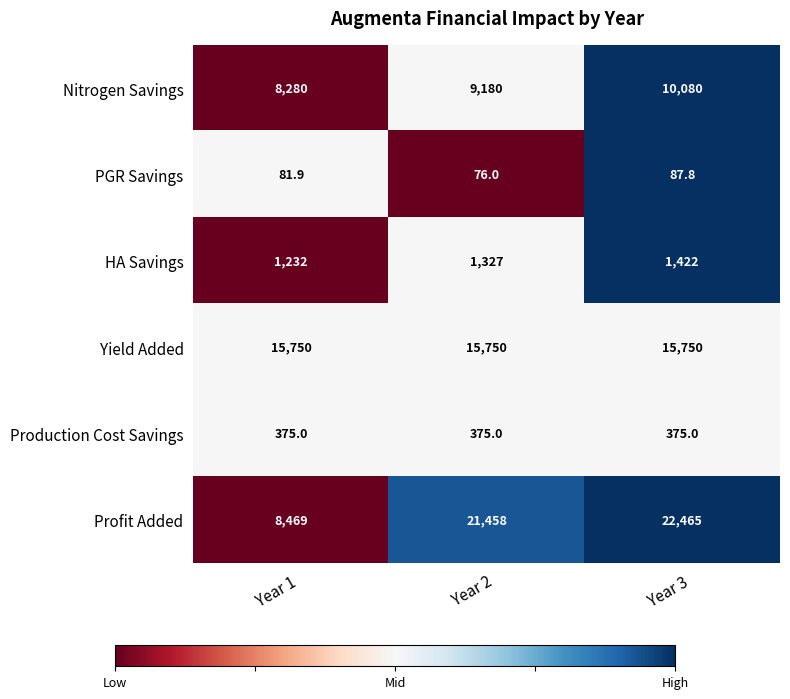

Reading right to left, transcribe all the data shown in this chart.

Nitrogen Savings: Year 3=10080.0	Year 2=9180.0	Year 1=8280.0
PGR Savings: Year 3=87.8	Year 2=76.0	Year 1=81.9
HA Savings: Year 3=1422.0	Year 2=1327.0	Year 1=1232.0
Yield Added: Year 3=15750.0	Year 2=15750.0	Year 1=15750.0
Production Cost Savings: Year 3=375.0	Year 2=375.0	Year 1=375.0
Profit Added: Year 3=22465.0	Year 2=21458.0	Year 1=8469.0